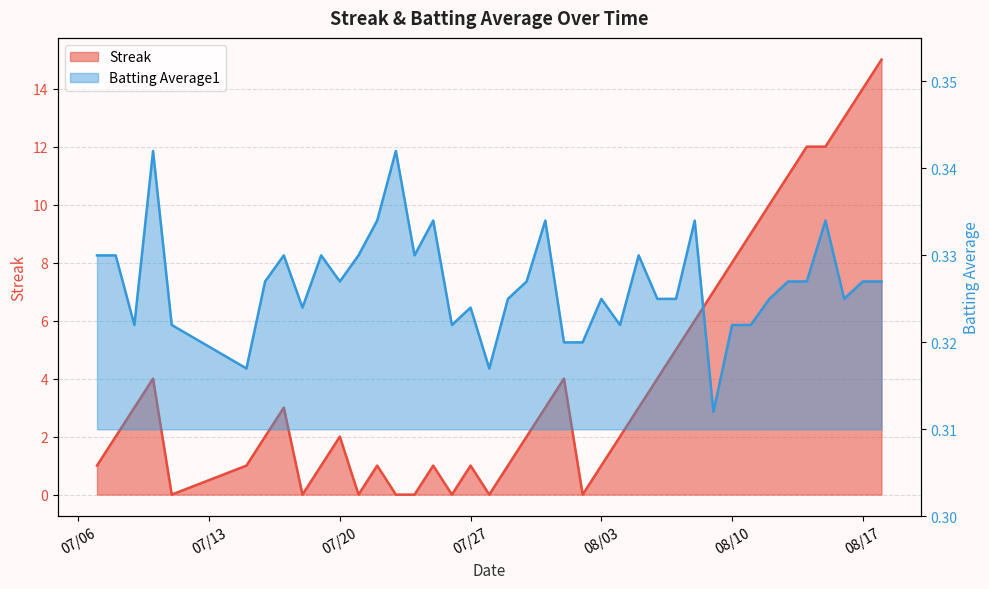

What is the total value across all series at 2010-08-14?

12.3